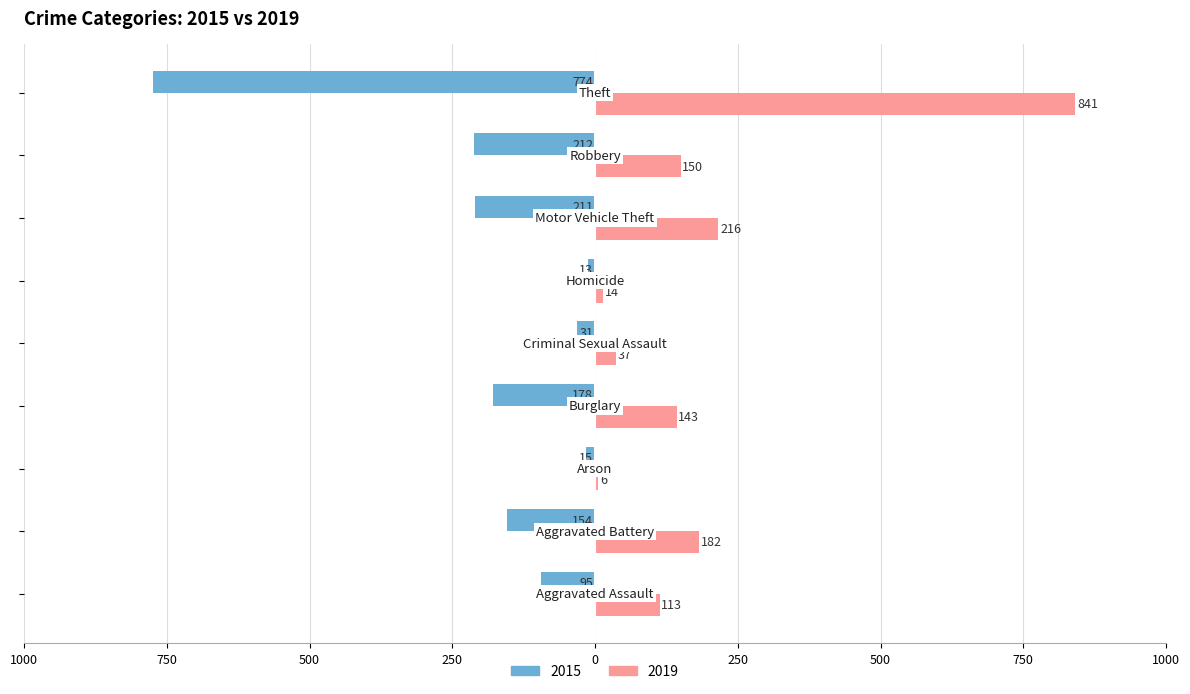

What are all the series names shown in the legend?

2015, 2019